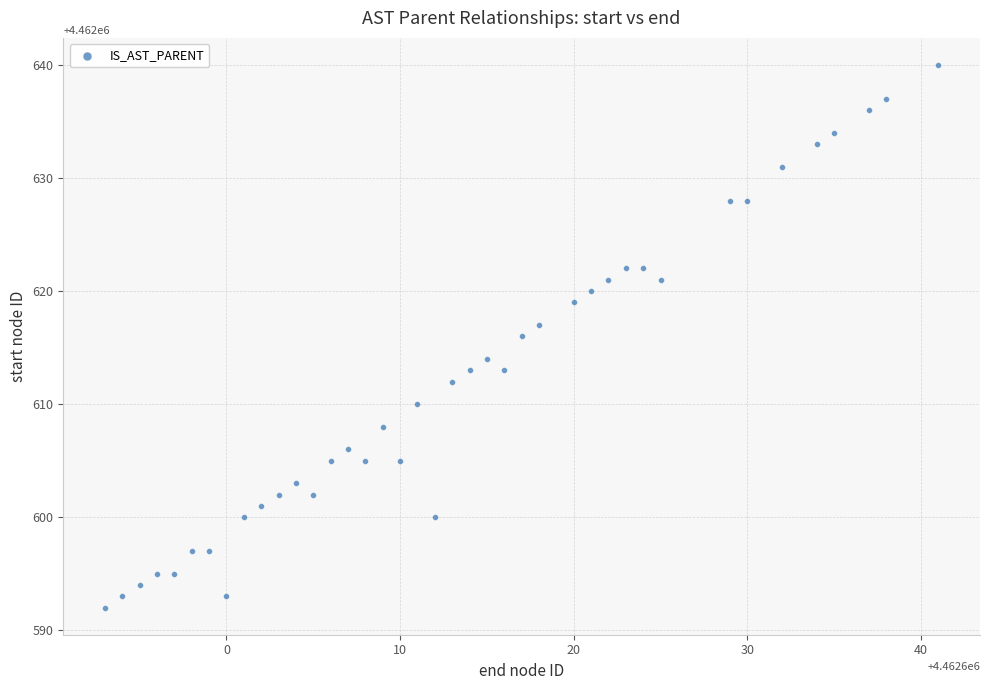

What is the range of X values (max minus min)?

48